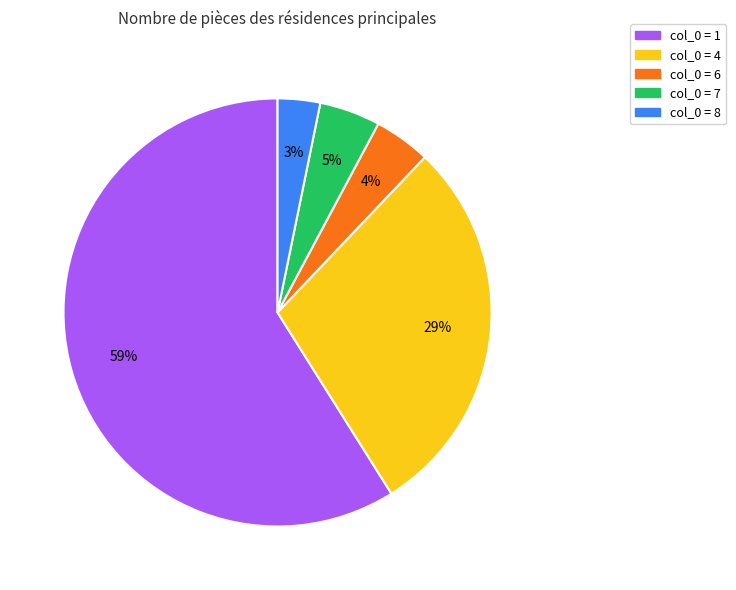

True or false: col_0 = 7 accounts for 5% of the total.

True